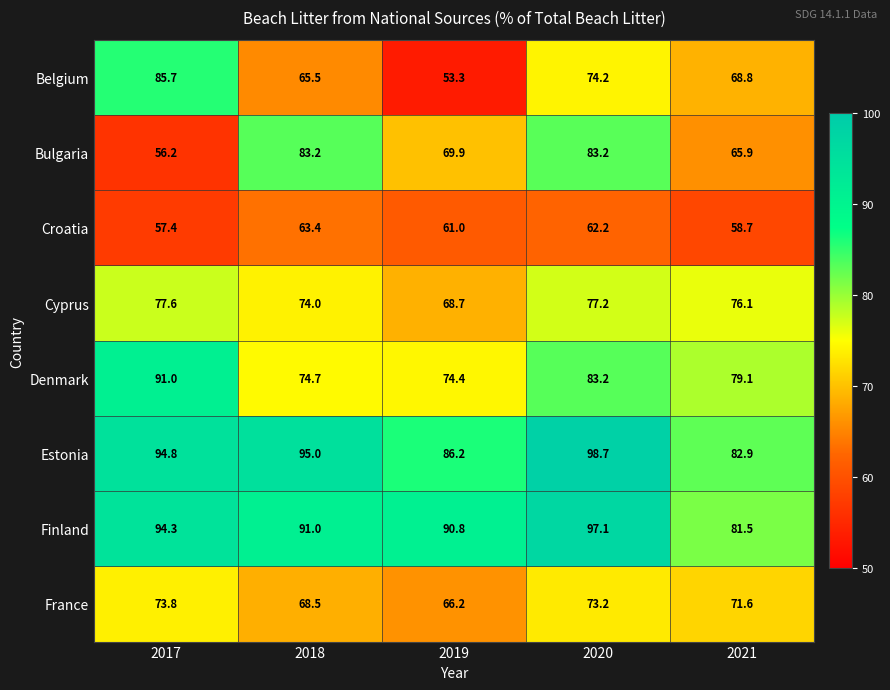

Which category has the lowest value in the Denmark series?

2019